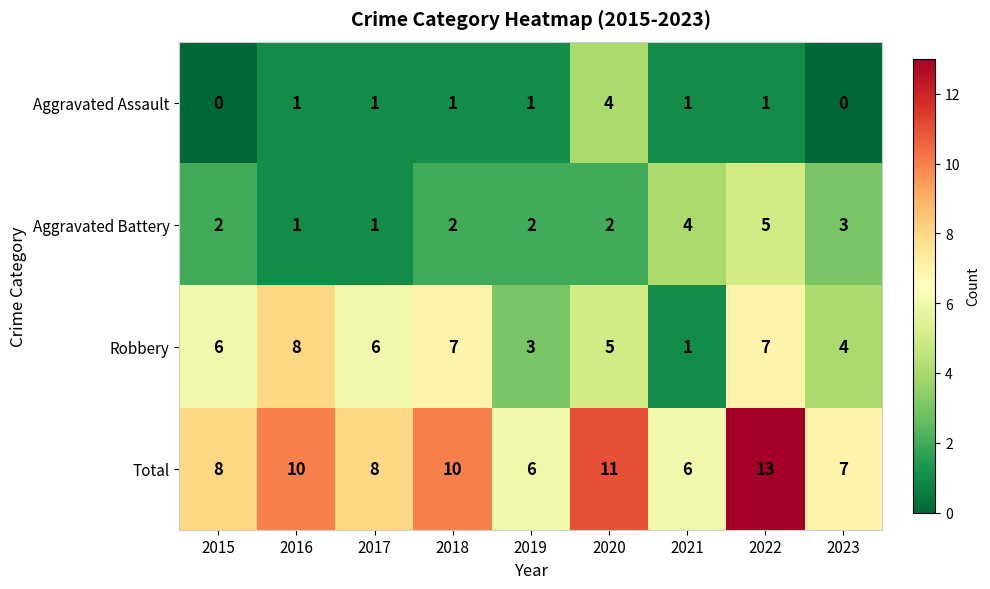

Rank the series by their average value, from lowest to highest.

Aggravated Assault, Aggravated Battery, Robbery, Total